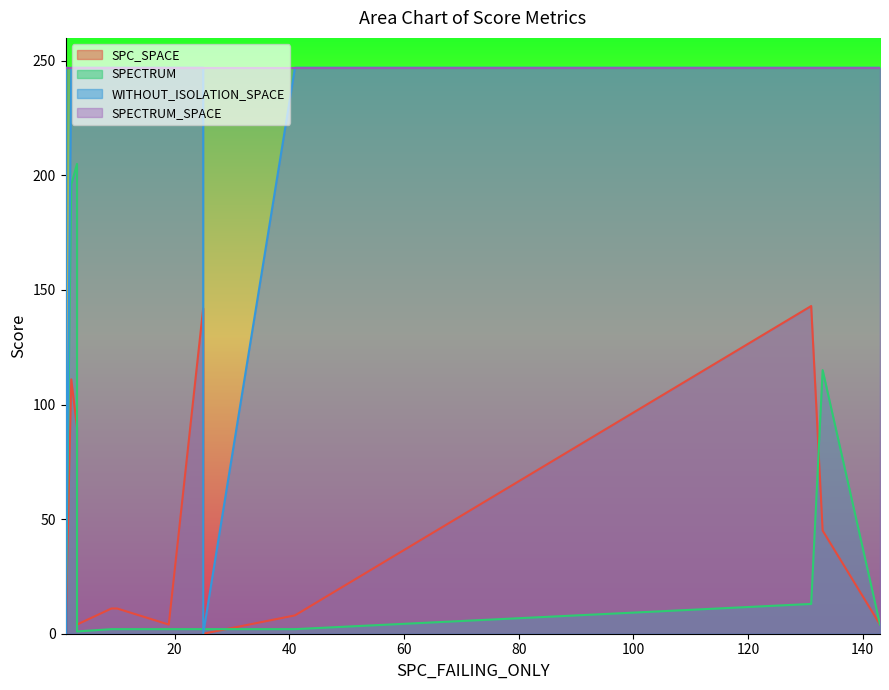

In WITHOUT_ISOLATION_SPACE, how many points are lower than both neighbors (excluding endpoints)?

6